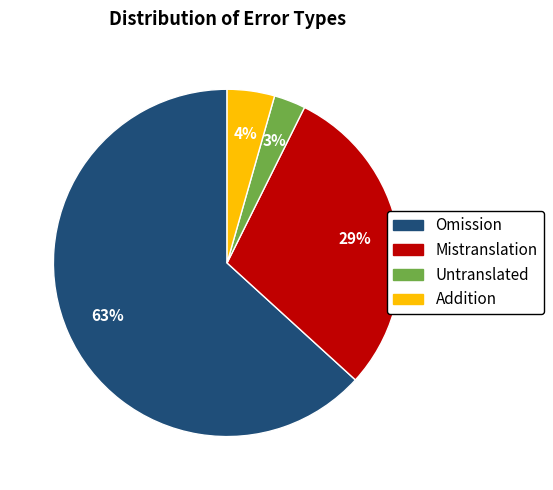

To the nearest percent, what is the combined percentage of Mistranslation and Untranslated?

32%